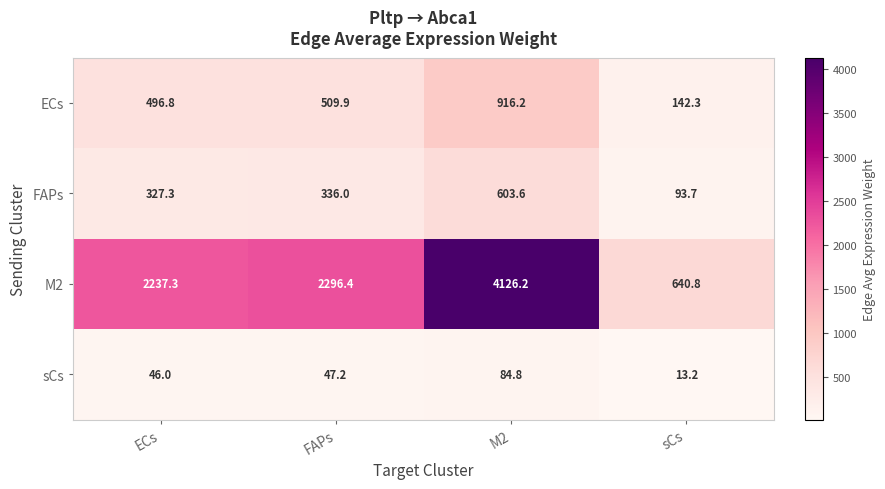

At which category does the chart reach its peak across all series?

M2